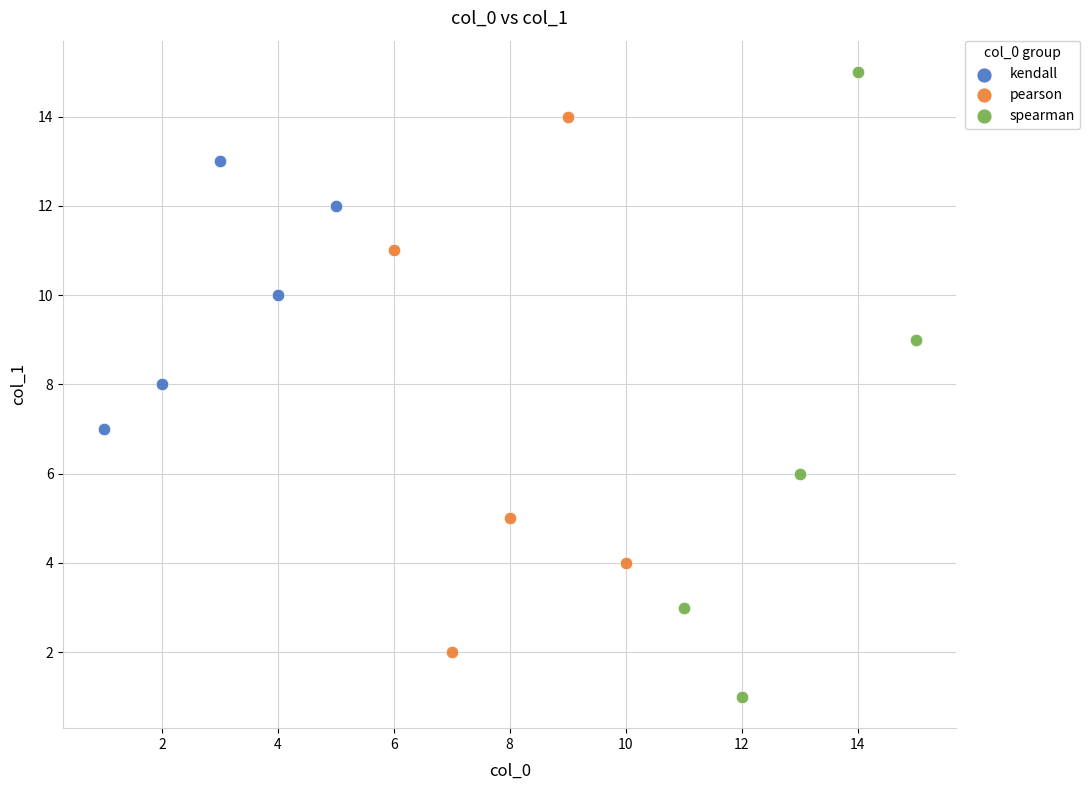

Which series reaches the maximum Y coordinate?

spearman